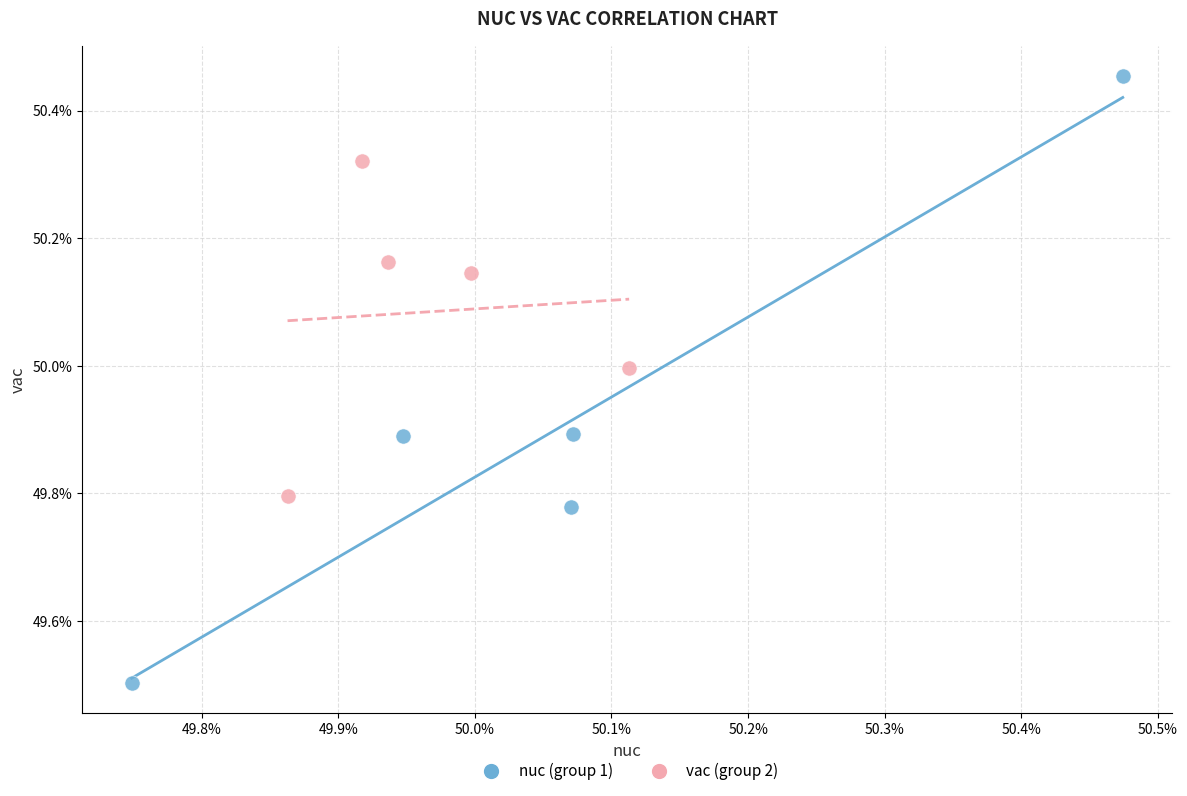

Which series has the largest Y range (max minus min)?

nuc (group 1)